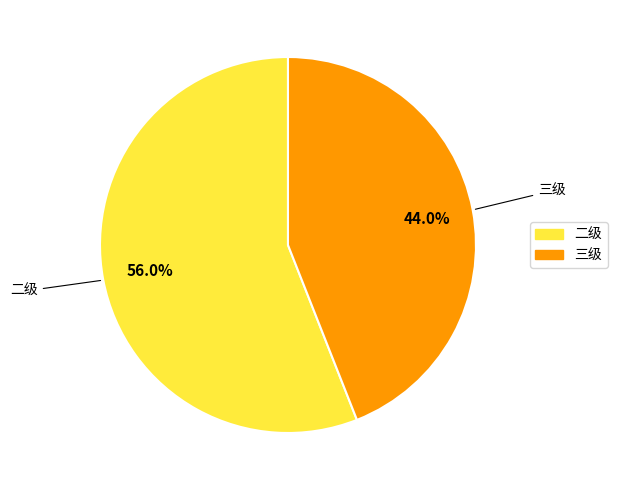

Is there any slice that represents more than half of the pie?

Yes